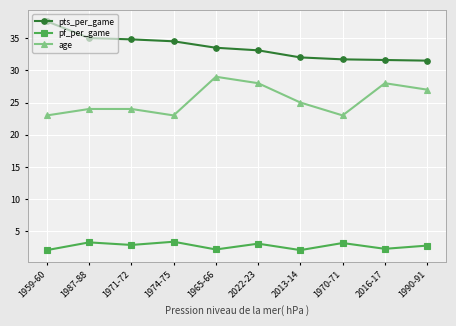

What is the total value across all series at 2022-23?

64.2